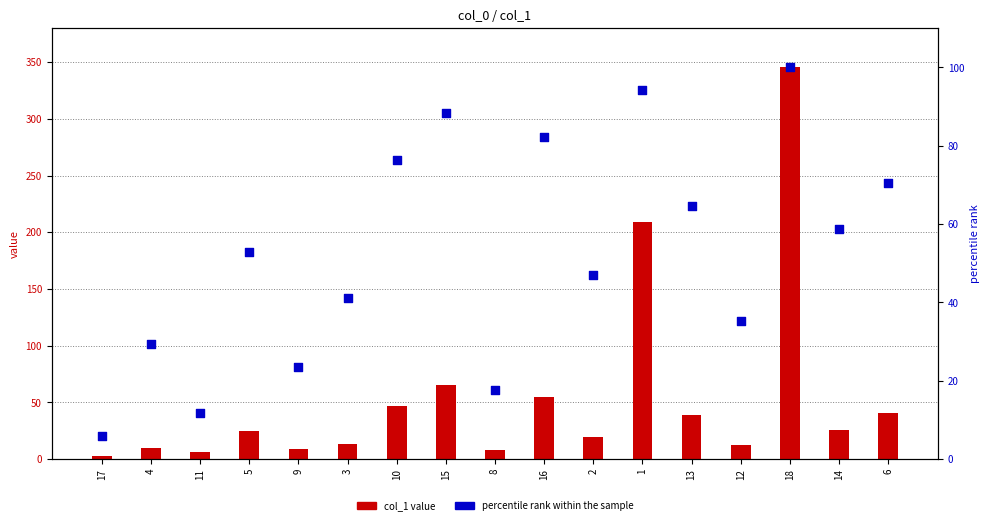

Which series reaches the minimum Y coordinate?

col_1 value